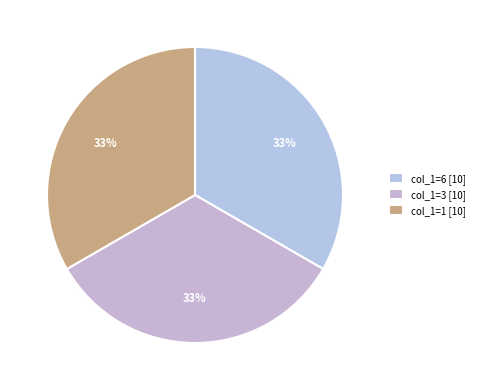

Rank the categories by value from lowest to highest.

col_1=1, col_1=3, col_1=6